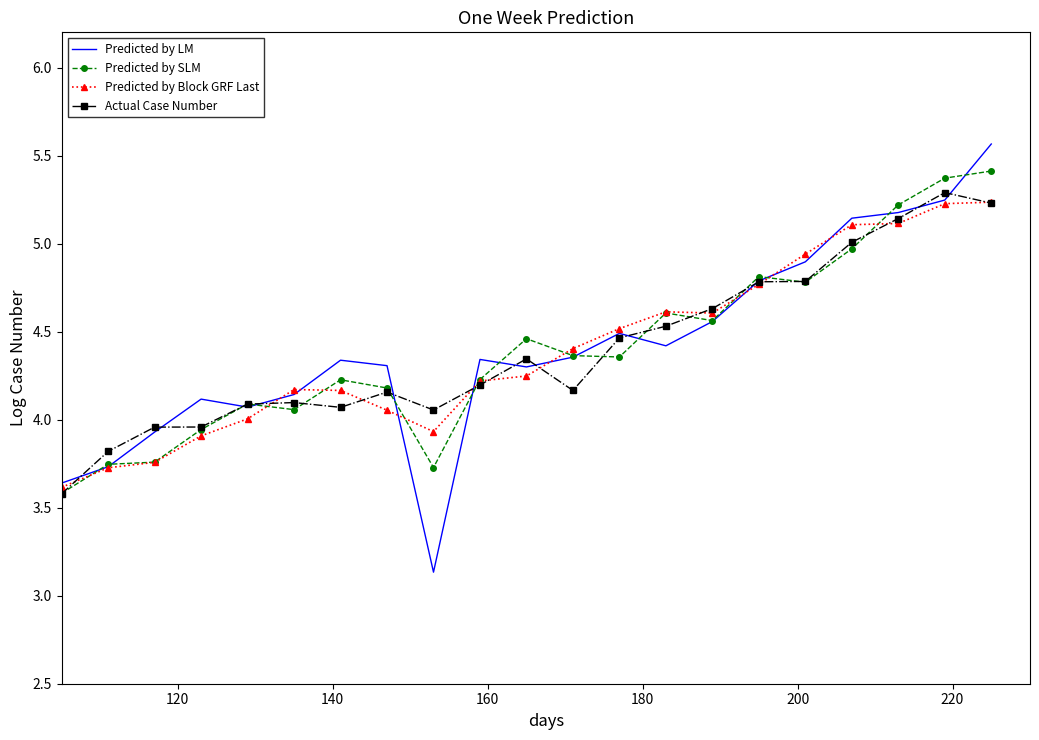

What is the minimum value shown in the chart?

3.1